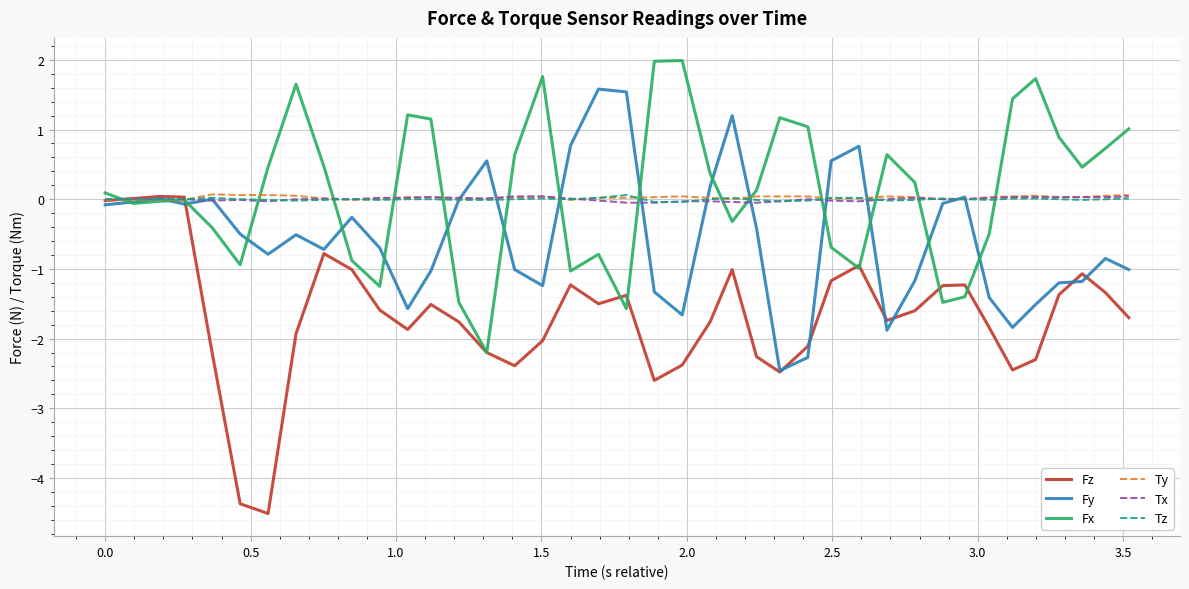

What is the smallest value displayed?

-4.5